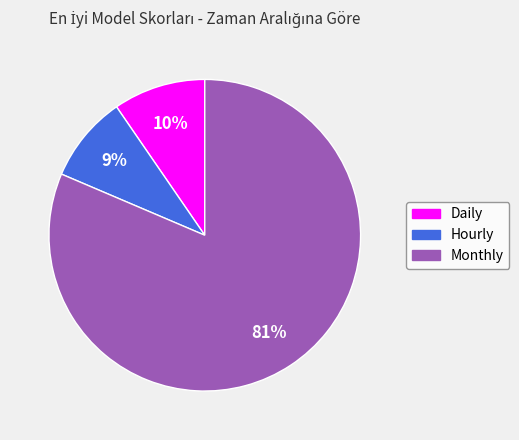

Is the sum of Monthly and Daily greater than half?

Yes